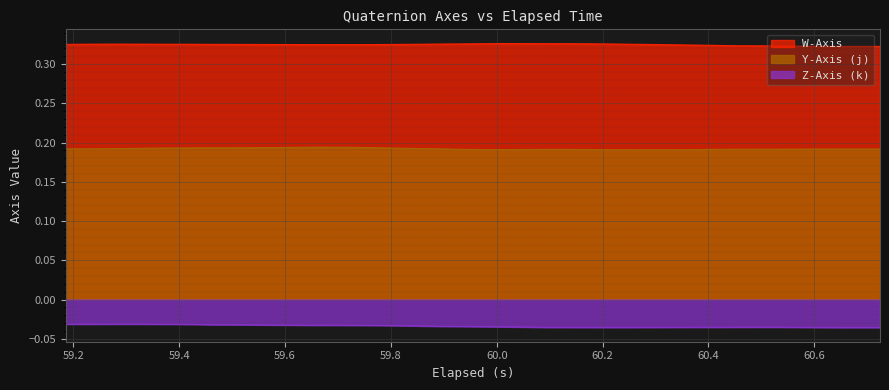

Does the chart display data point markers on the line(s)?

No